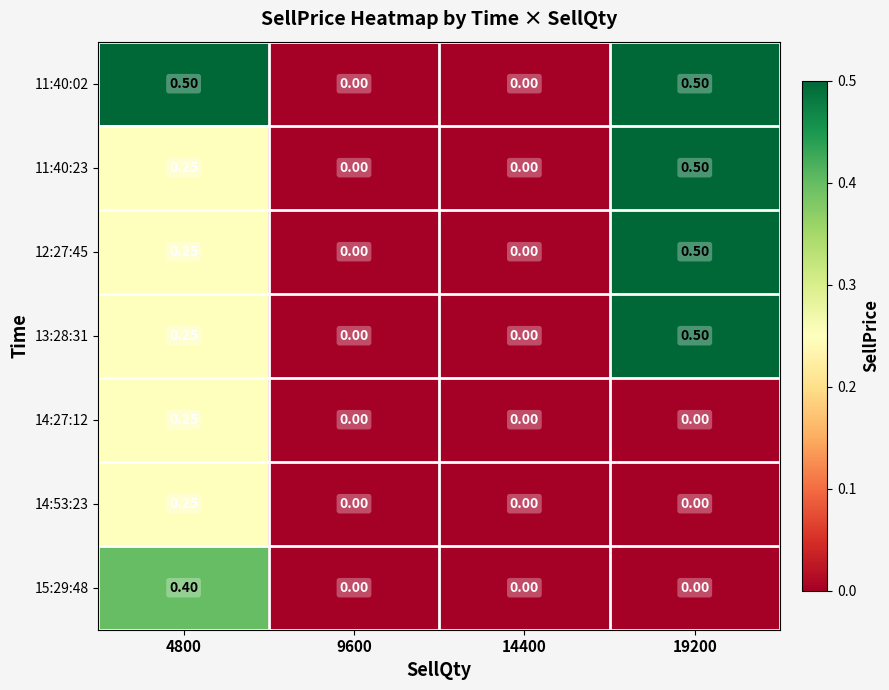

Is the value of 14:27:12 at 9600 greater than the value of 15:29:48 at 4800?

No